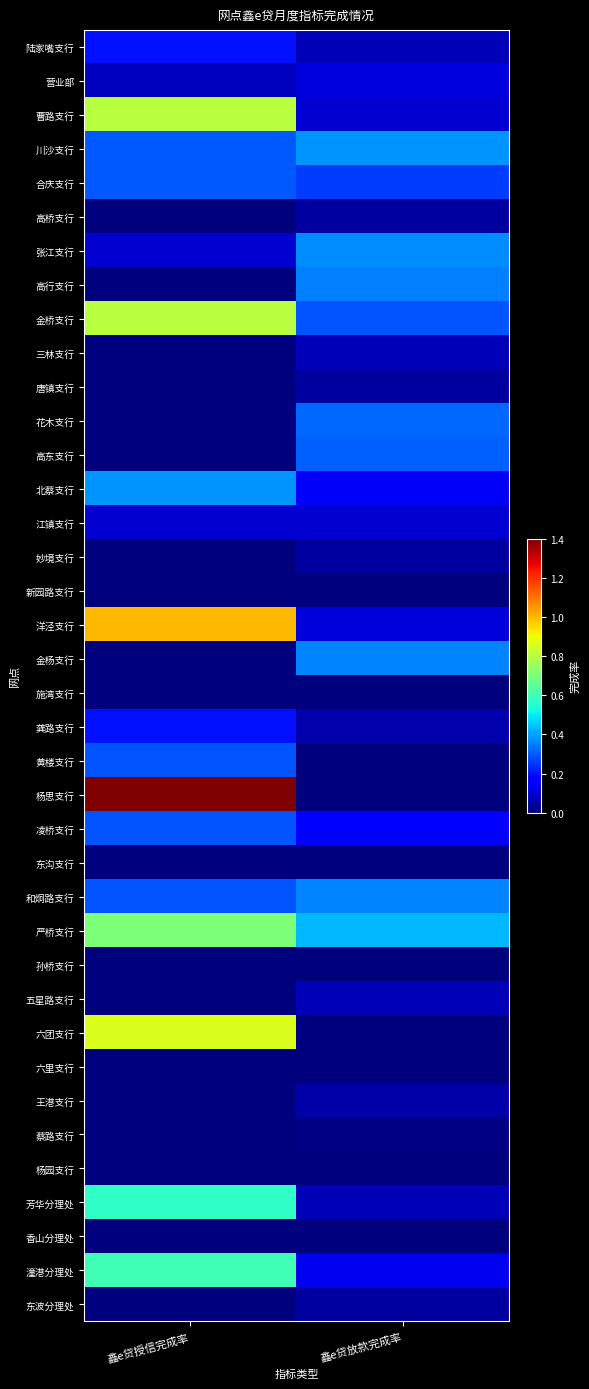

Which series has the widest spread of values?

杨思支行